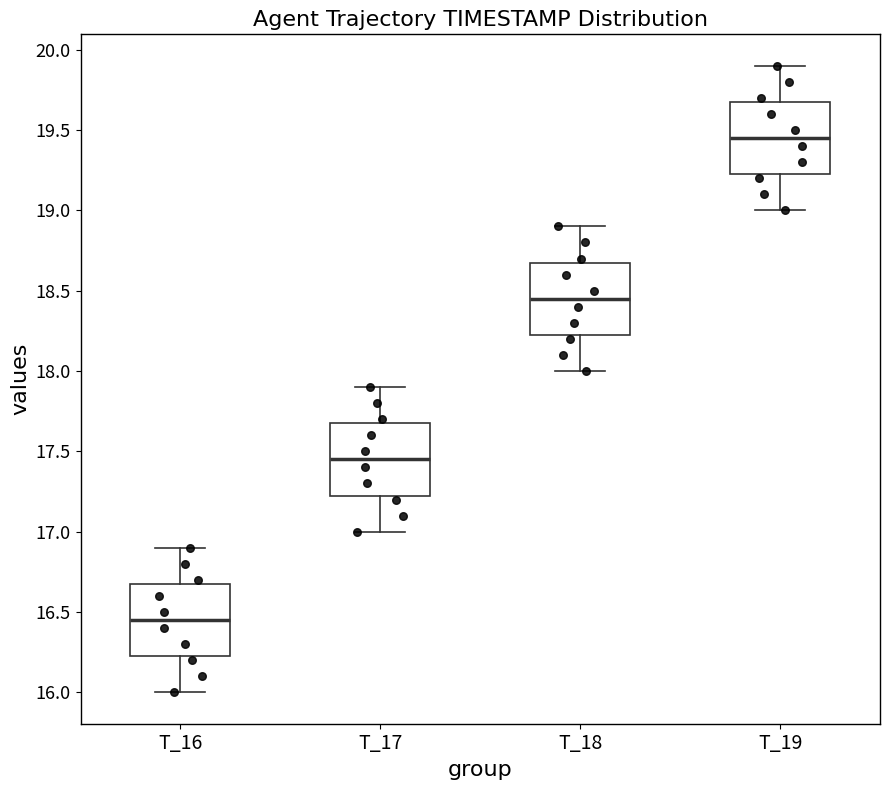

Which box has the lowest median line?

T_16